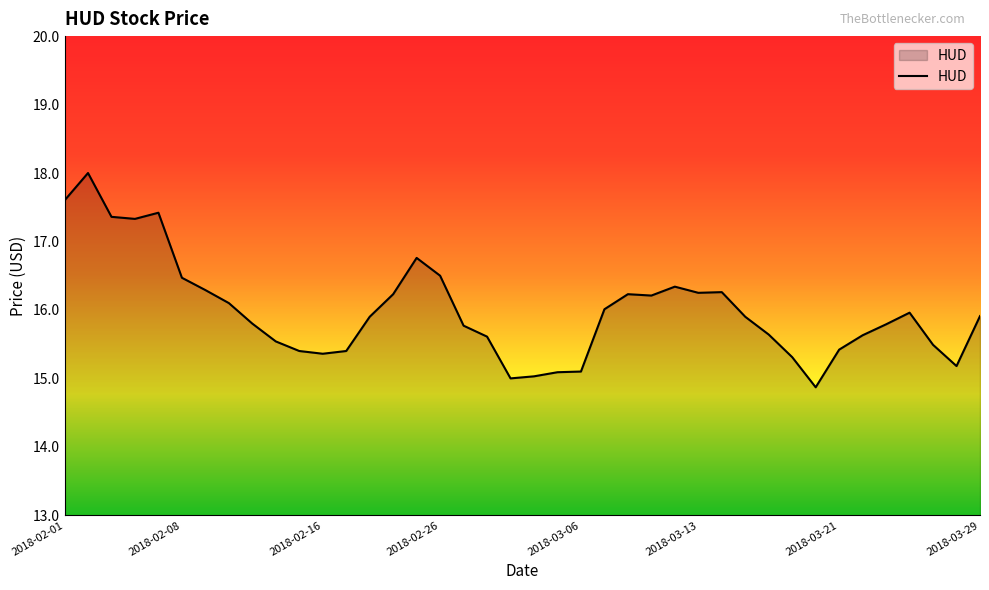

What is the smallest value displayed?

14.9